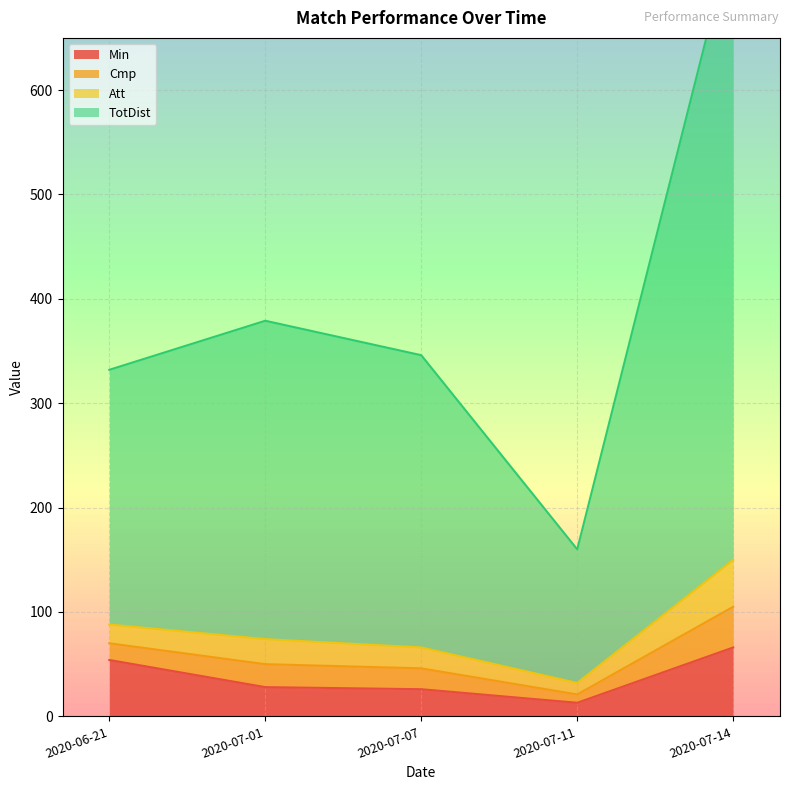

True or false: Cmp and Min cross at least once.

False